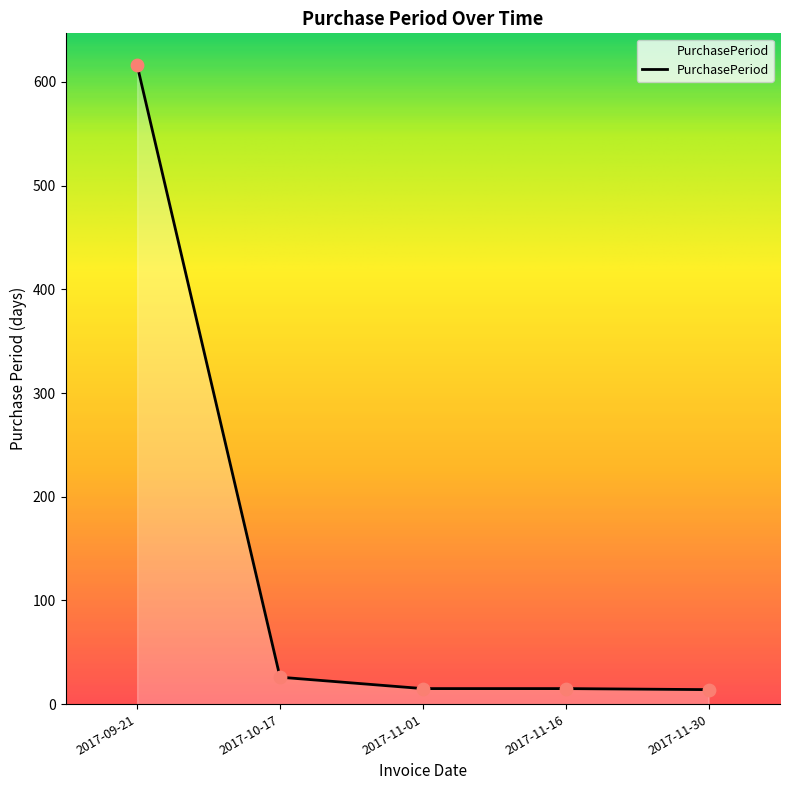

Approximately how many times larger is the value at 2017-11-30 compared to 2017-11-01?

0.9